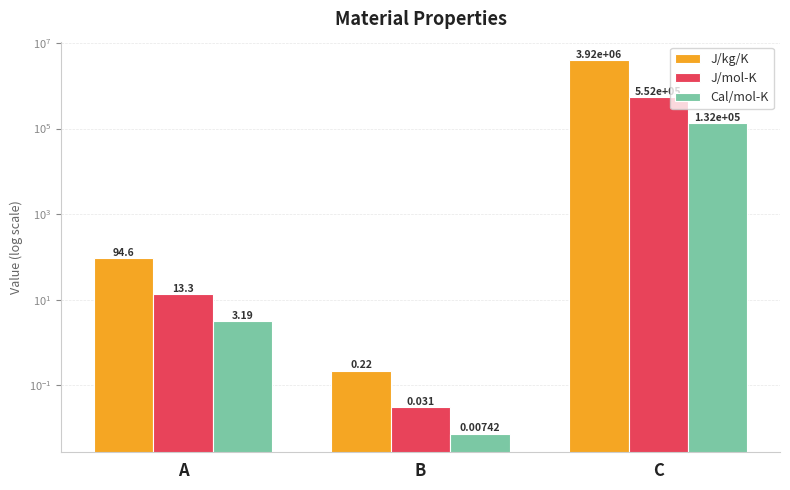

Which series has the largest total across all categories?

J/kg/K